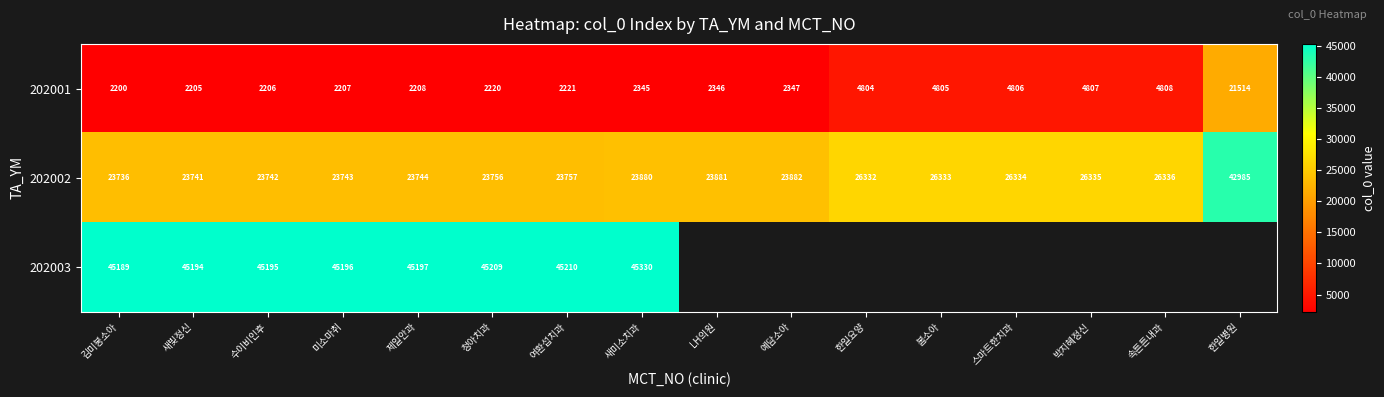

What is the difference between the highest and lowest values at 제일안과?

42989